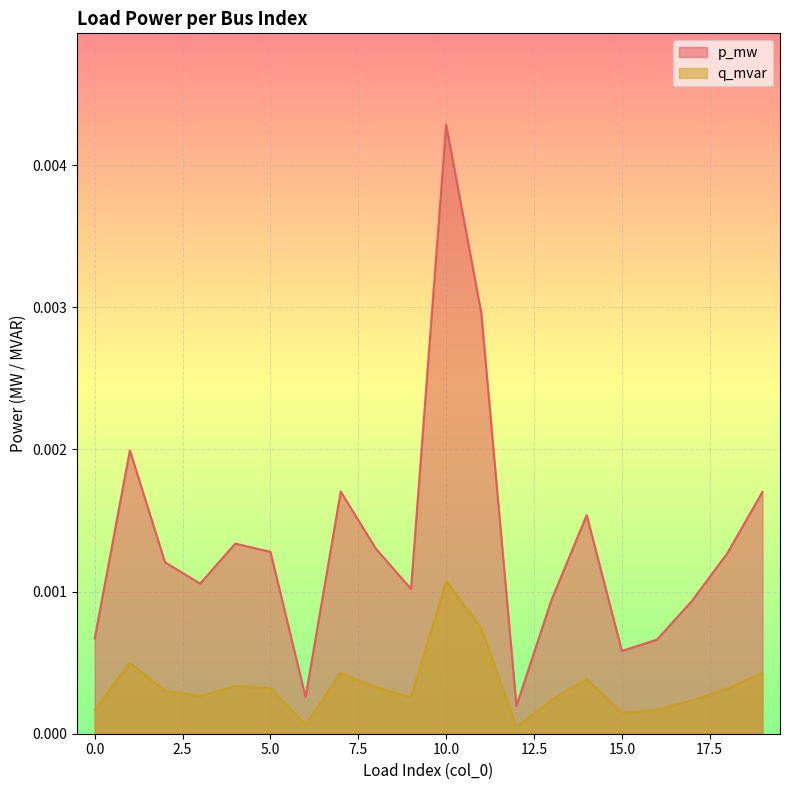

In p_mw, how many points are higher than both neighbors (excluding endpoints)?

5